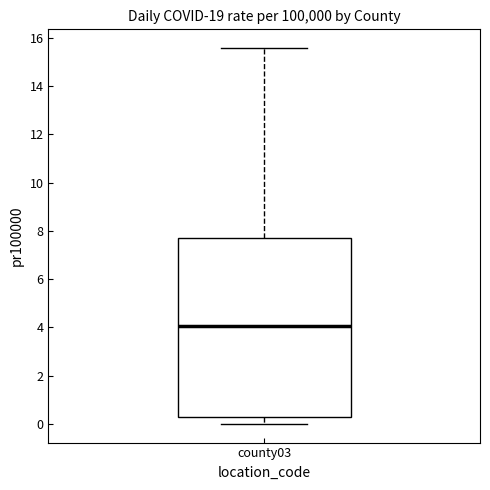

Transcribe this box plot: give where the median line is, the range the box spans, and where the two whiskers end, as read against the y-axis. The values are not printed on the chart, so give them approximately, as read against the axis.

median 4.0, box 0.2 to 7.8, whiskers 0.0 to 15.6